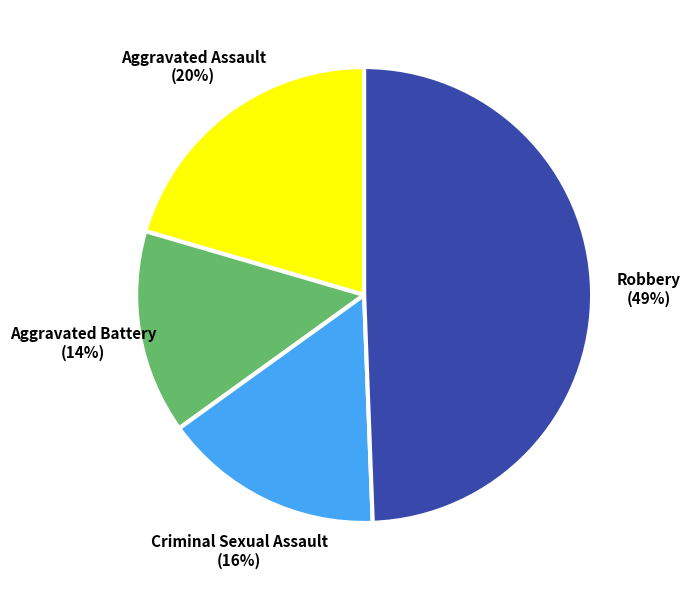

Which has a higher value, Aggravated Battery or Robbery?

Robbery